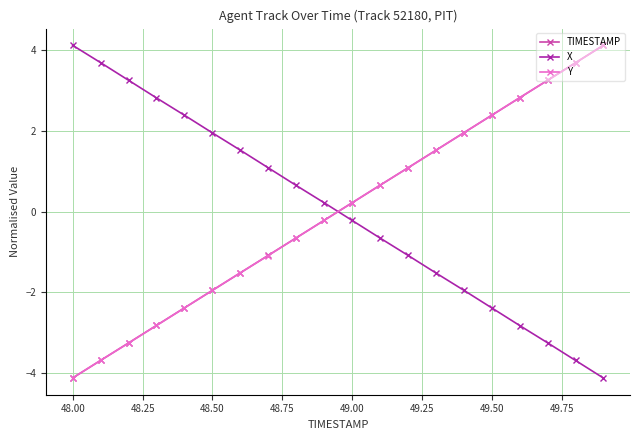

After their last crossing, which series has the higher values: Y or X?

Y